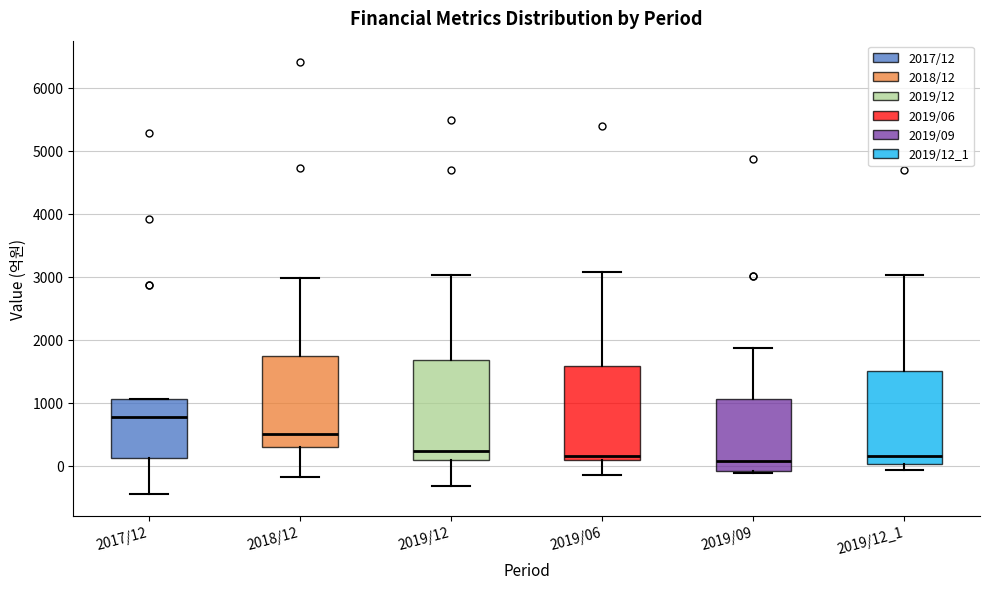

Reading left to right, read every box against the y-axis: the position of its median line, the range the box covers, and the ends of its whiskers. The values are not printed on the chart, so give them approximately, as read against the axis.

2017/12: median 800, box 100 to 1100, whiskers -400 to 1100
2018/12: median 500, box 300 to 1700, whiskers -200 to 3000
2019/12: median 200, box 100 to 1700, whiskers -300 to 3000
2019/06: median 200, box 100 to 1600, whiskers -100 to 3100
2019/09: median 100, box -100 to 1100, whiskers -100 to 1900
2019/12_1: median 200, box 0 to 1500, whiskers -100 to 3000